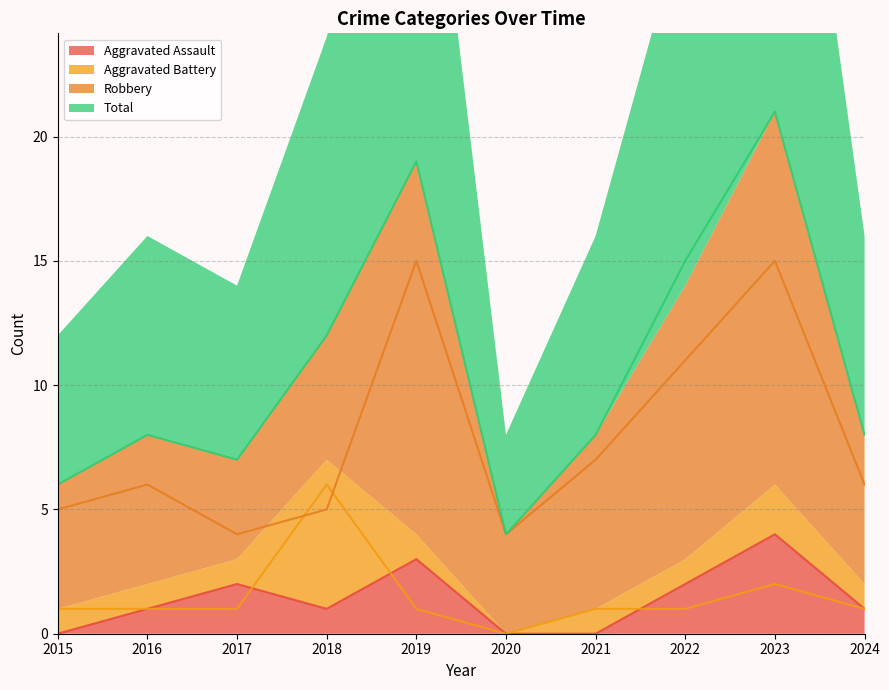

Which category has the highest value in the Aggravated Assault series?

2023